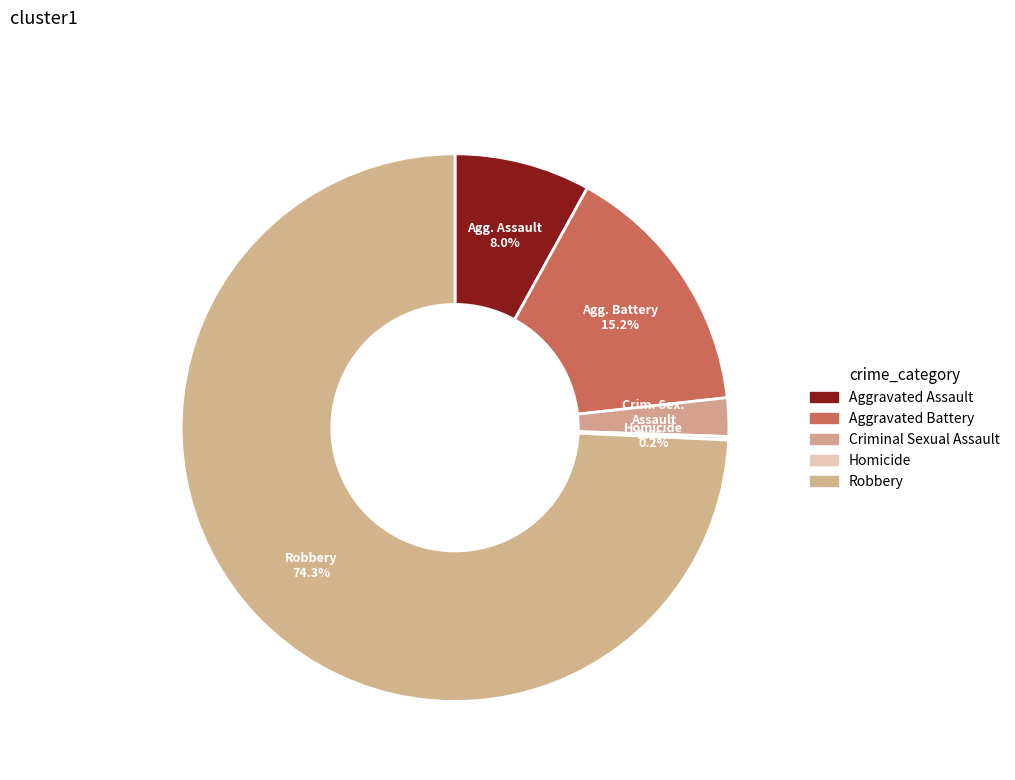

What is the change in value from Aggravated Assault to Robbery?

+322